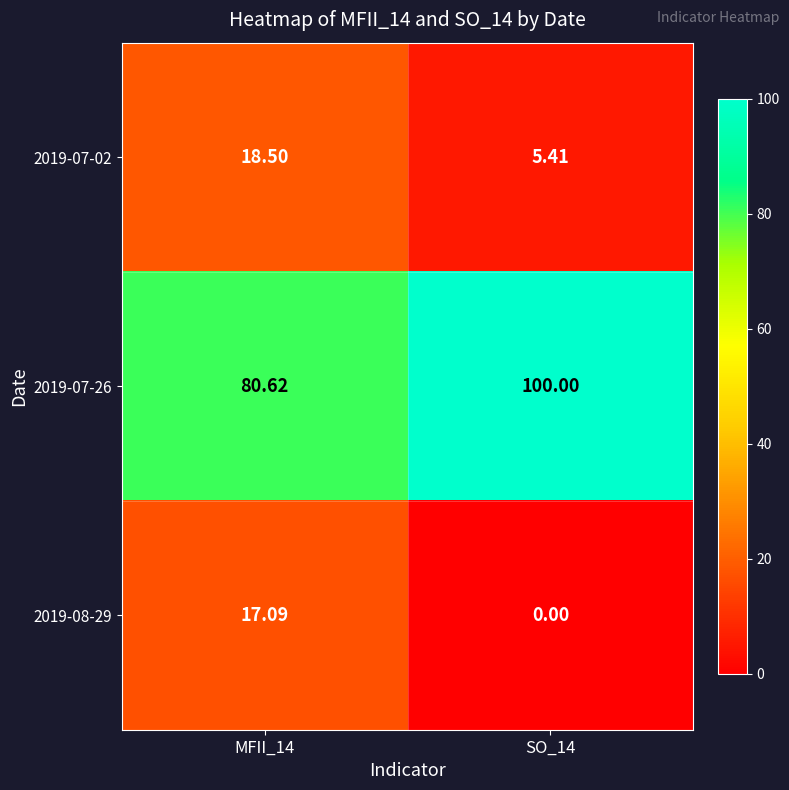

Between MFII_14 and SO_14, which series saw the biggest shift?

2019-07-26